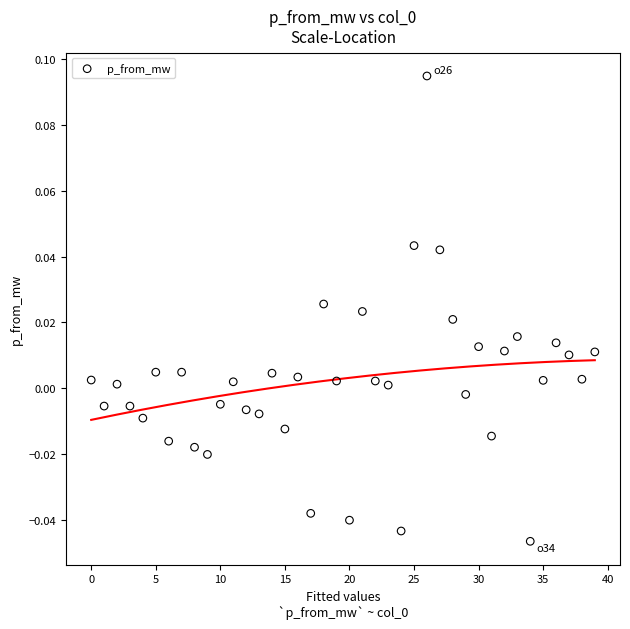

Count the number of points in this scatter plot.

40